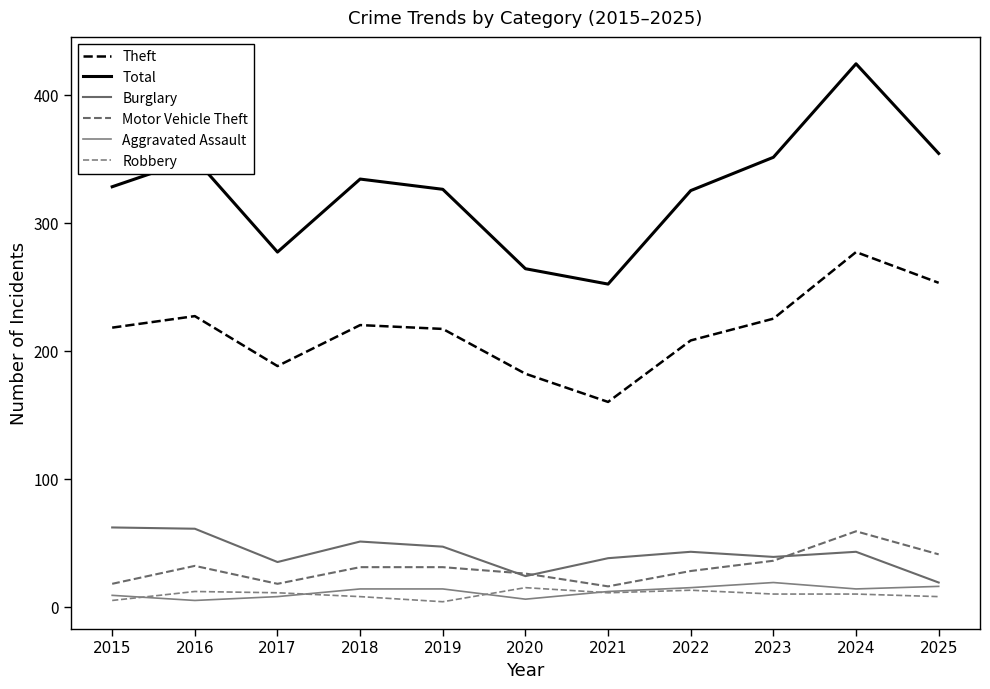

What is the sum of all Burglary values?

462